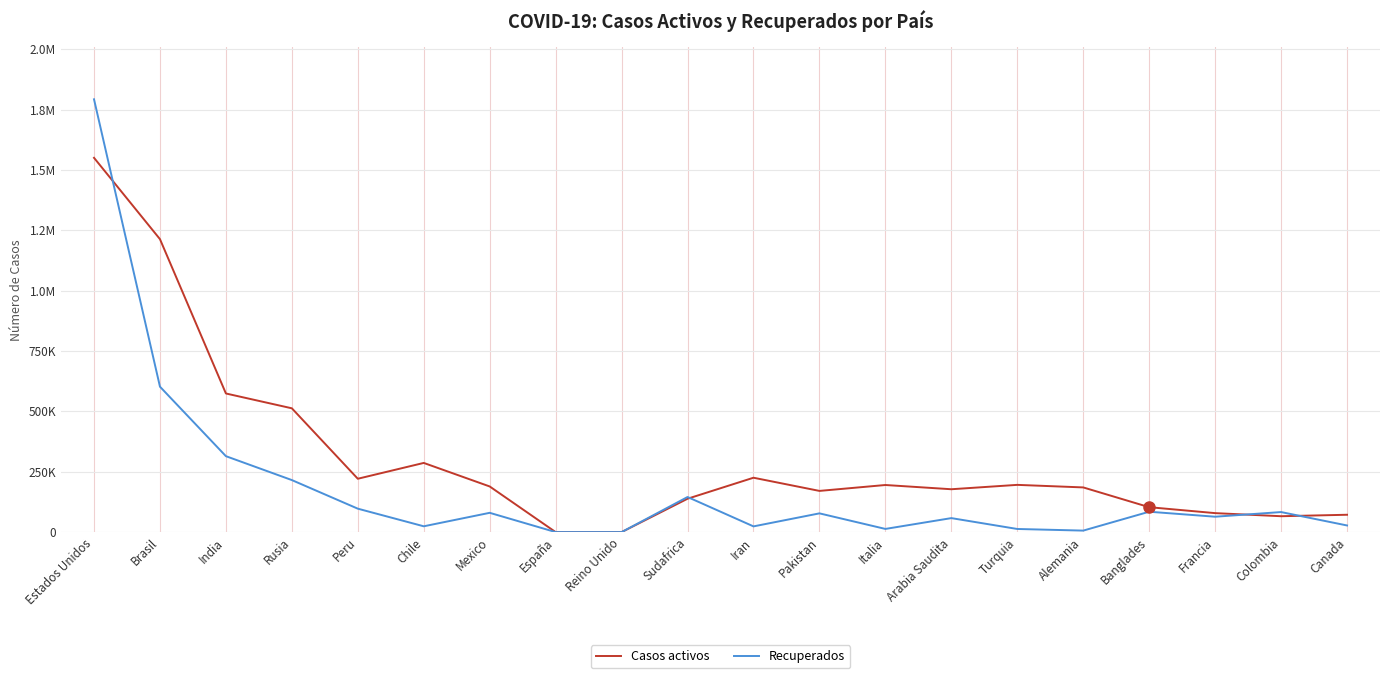

Is this an area chart (filled region under the line)?

No